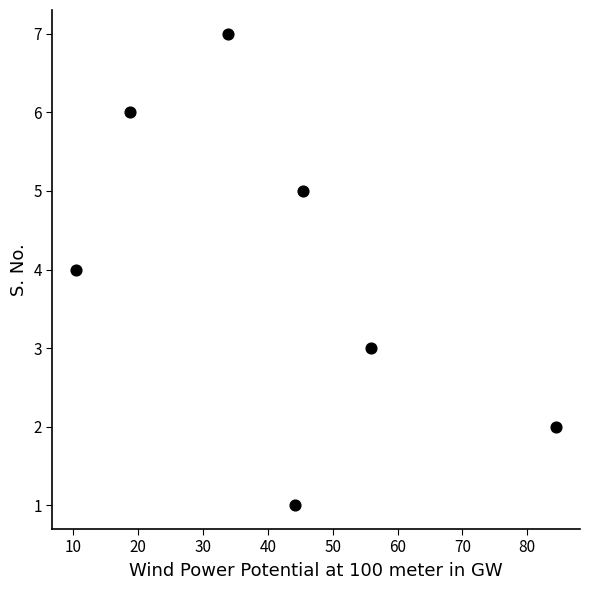

What is the range of Y values (max minus min)?

6